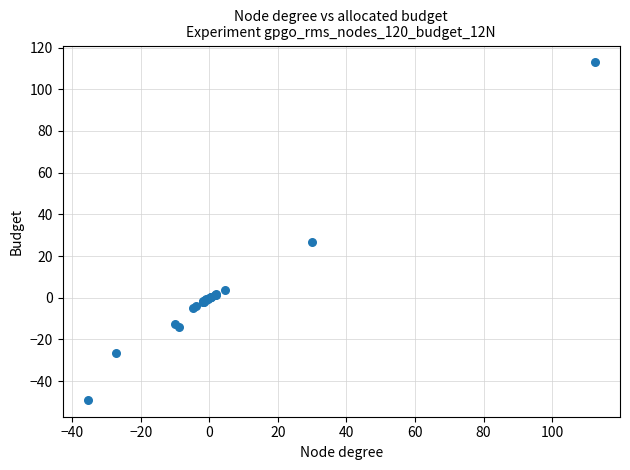

What Y value in the scatter plot is closest to 31?

26.9